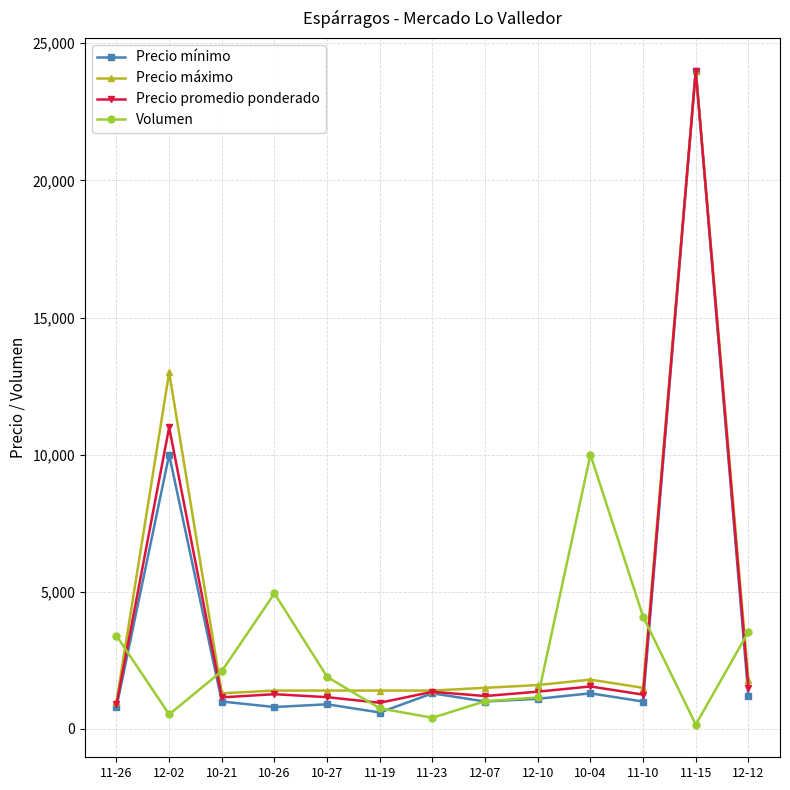

At how many categories does at least one series exceed 7439?

3